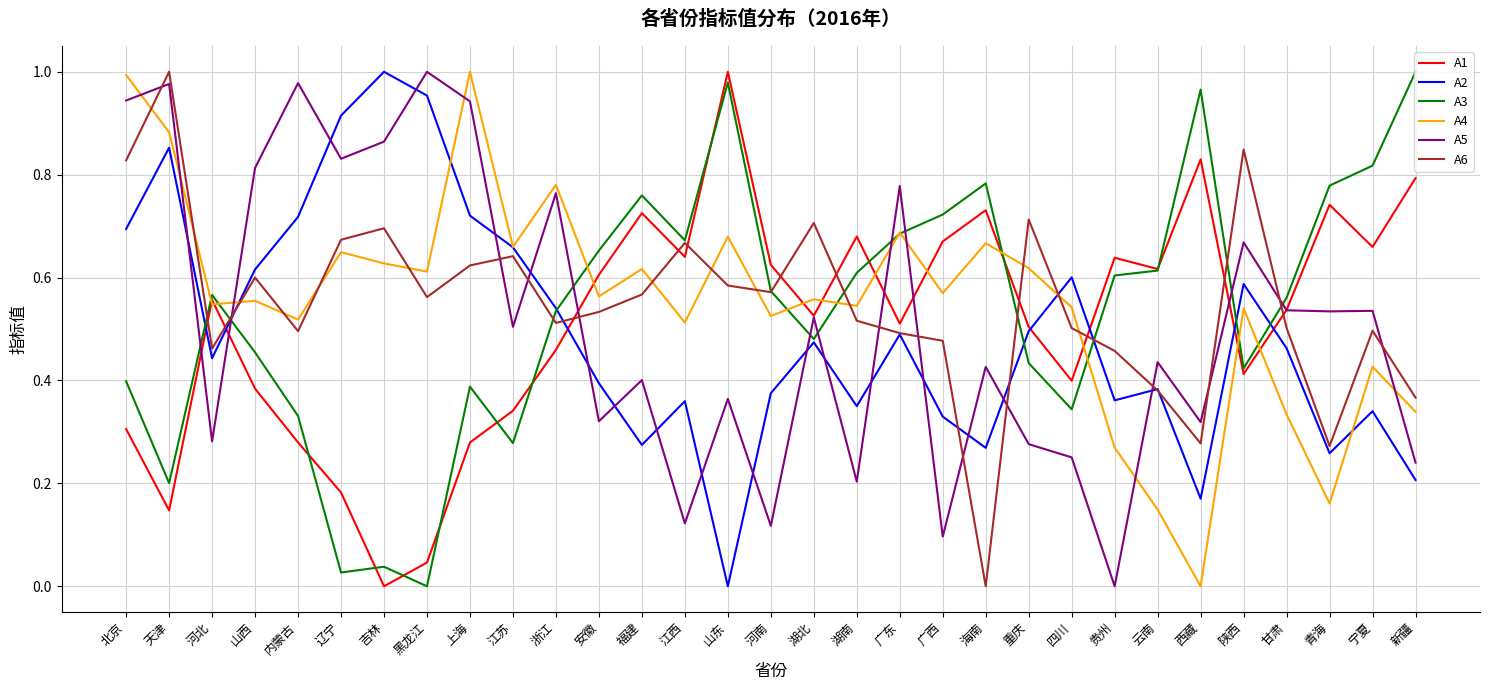

How many positive values does the A1 series have?

30